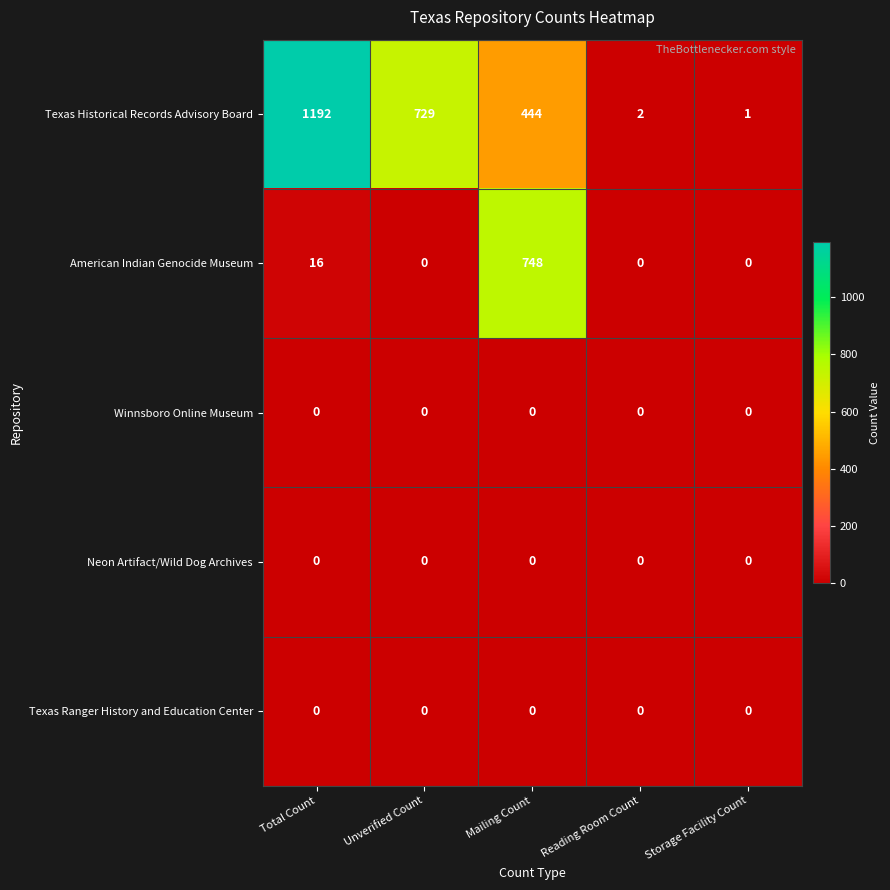

What is the total value across all series at Unverified Count?

729